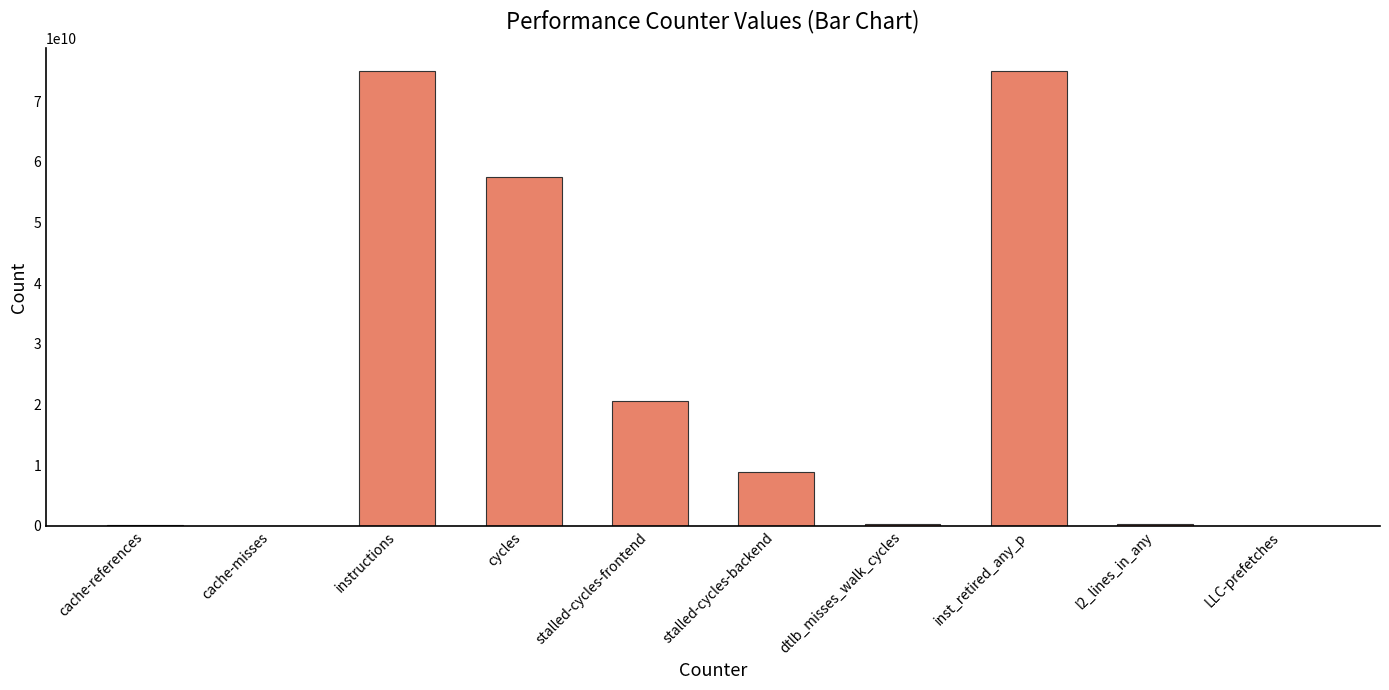

What is the maximum value shown in the chart?

74992842972